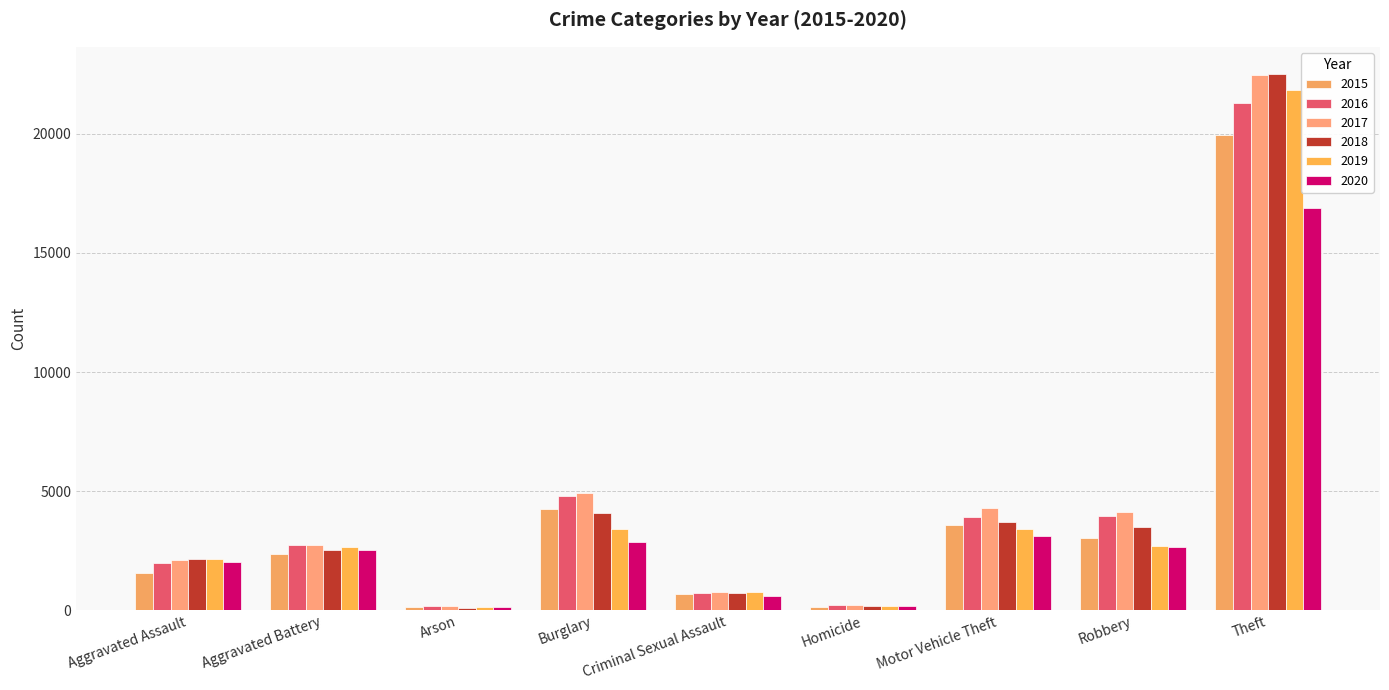

The 2020 series shows 132 at Arson. True or false?

True